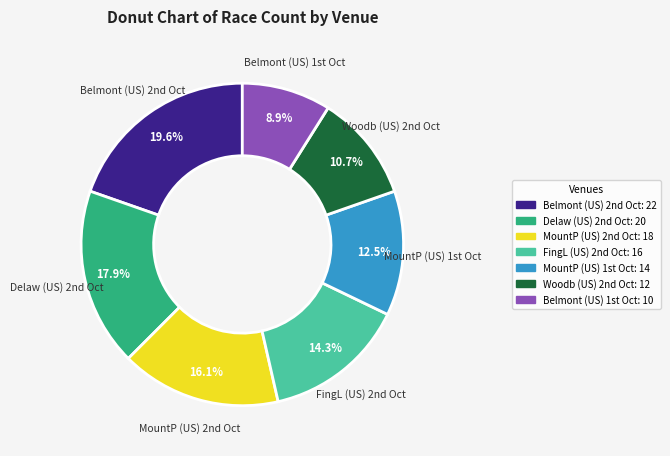

Is there any slice that represents more than half of the pie?

No